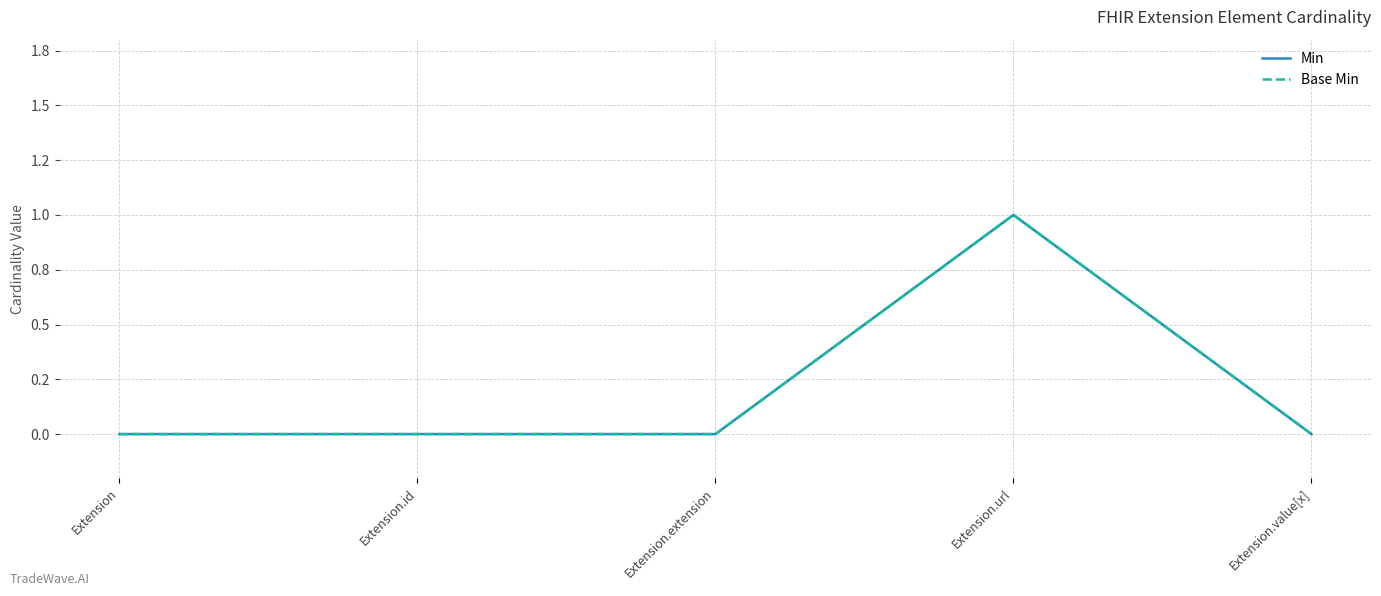

True or false: Min and Base Min cross at least once.

False